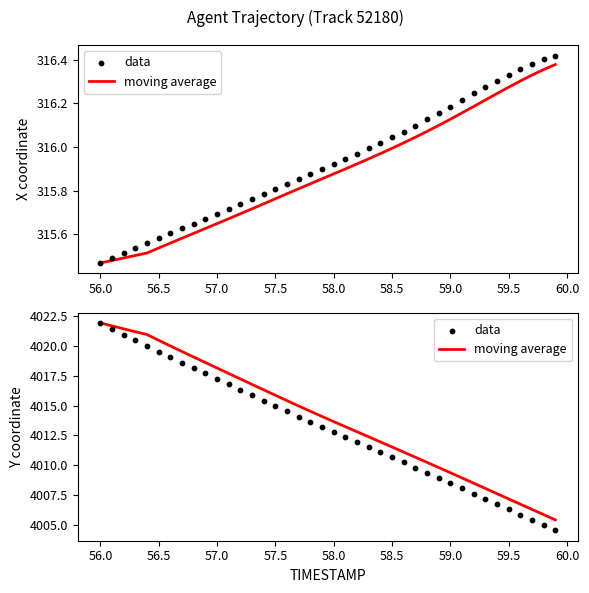

At how many categories does at least one series exceed 4005?

40